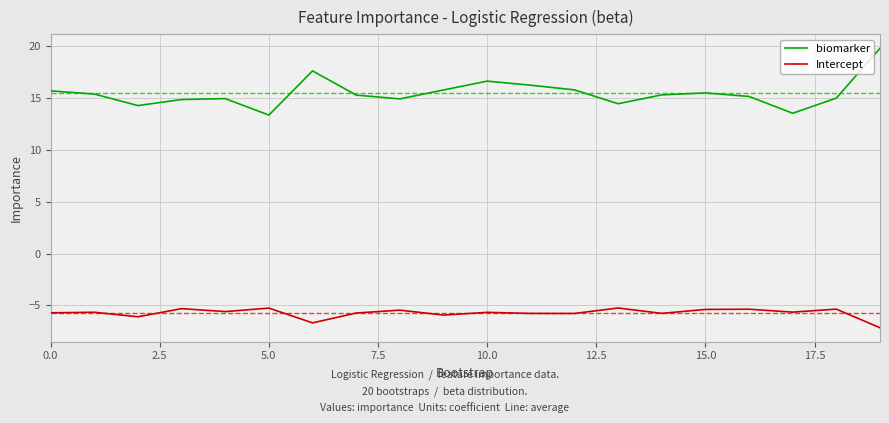

How many distinct data groups are displayed?

2